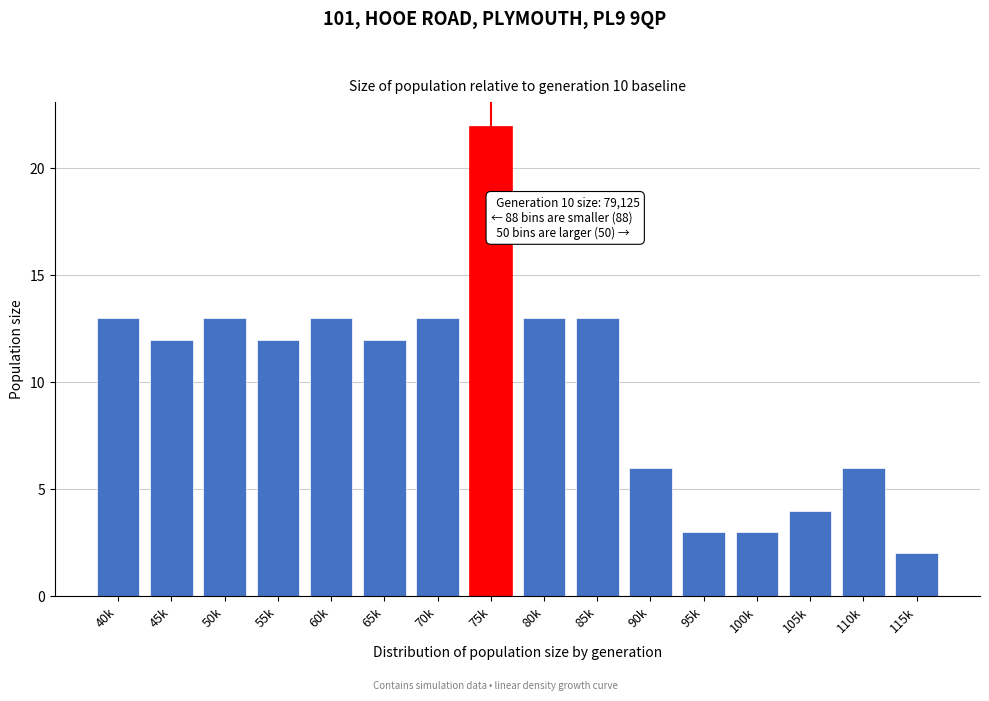

Reading left to right, transcribe all the data shown in this chart.

13	12	13	12	13	12	13	22	13	13	6	3	3	4	6	2